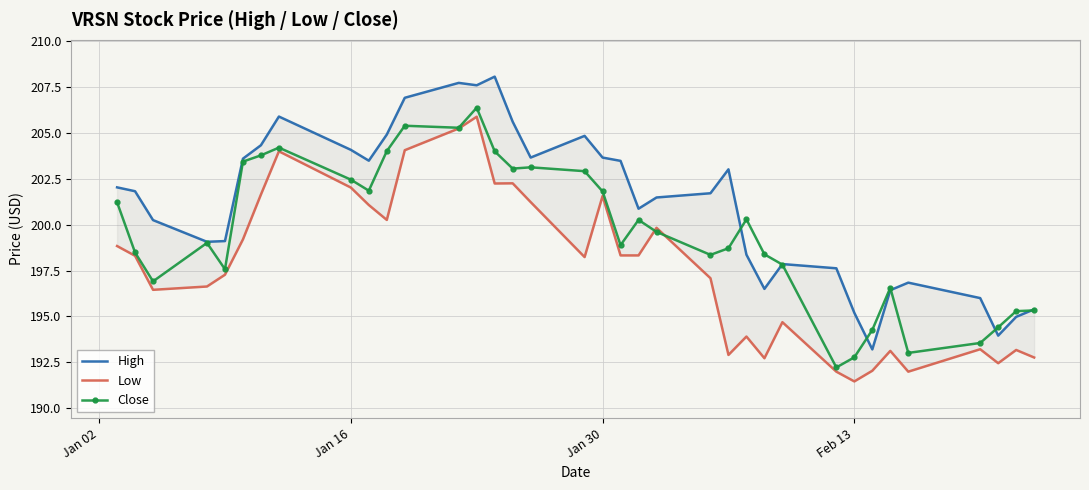

True or false: Close and Low intersect in this chart.

True